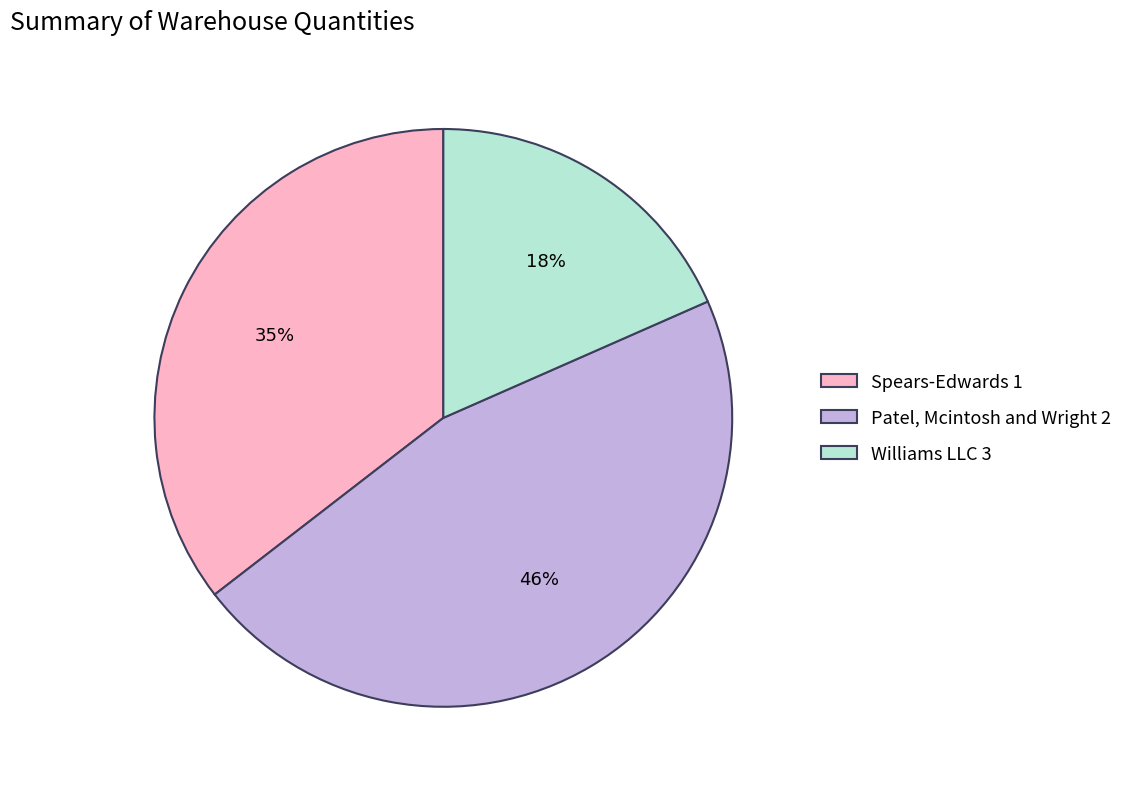

How many segments does this pie chart have?

3